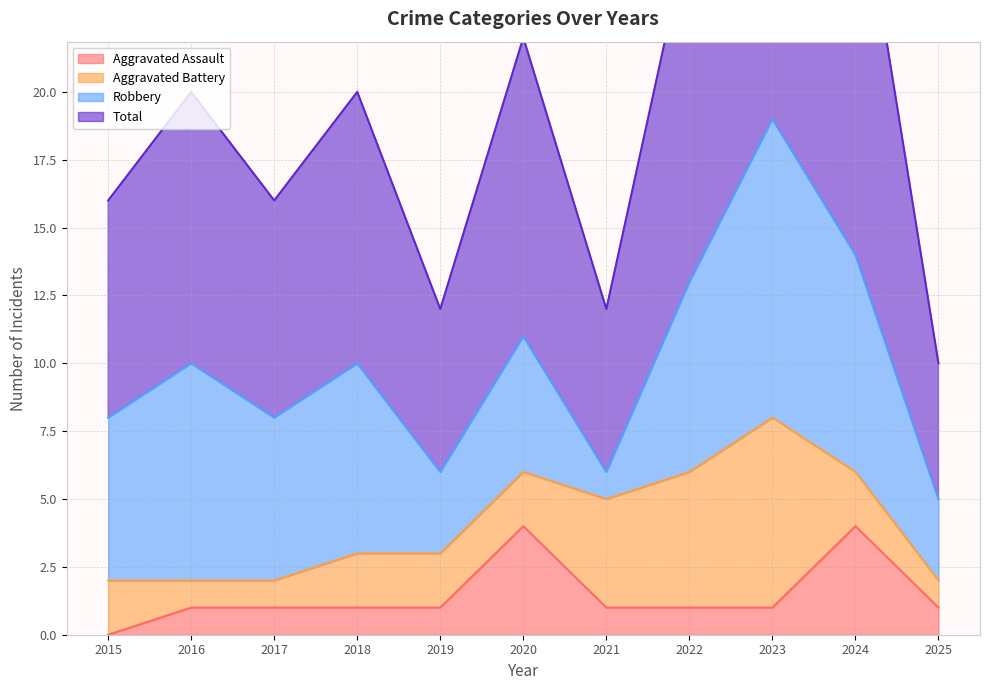

Is it true that Aggravated Assault equals 6 at 2020?

False